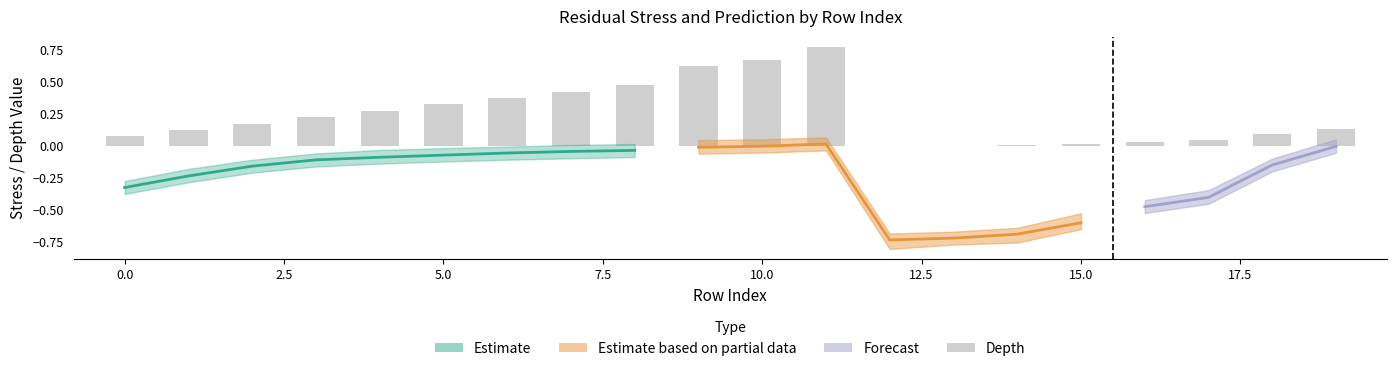

How many bars are there in total?

20